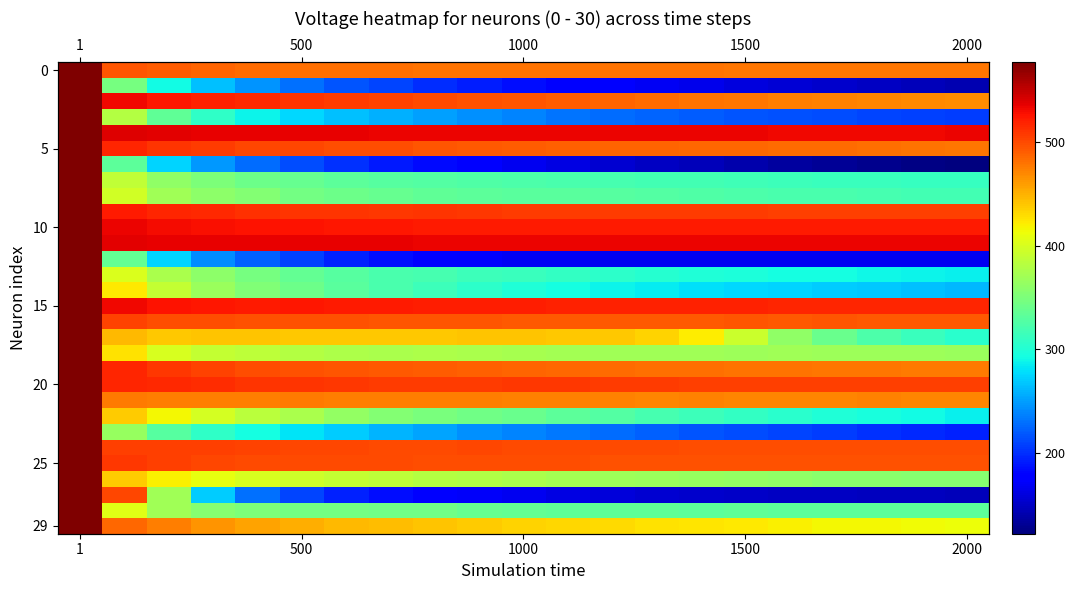

What is the total value across all series at 1500?

11456.0